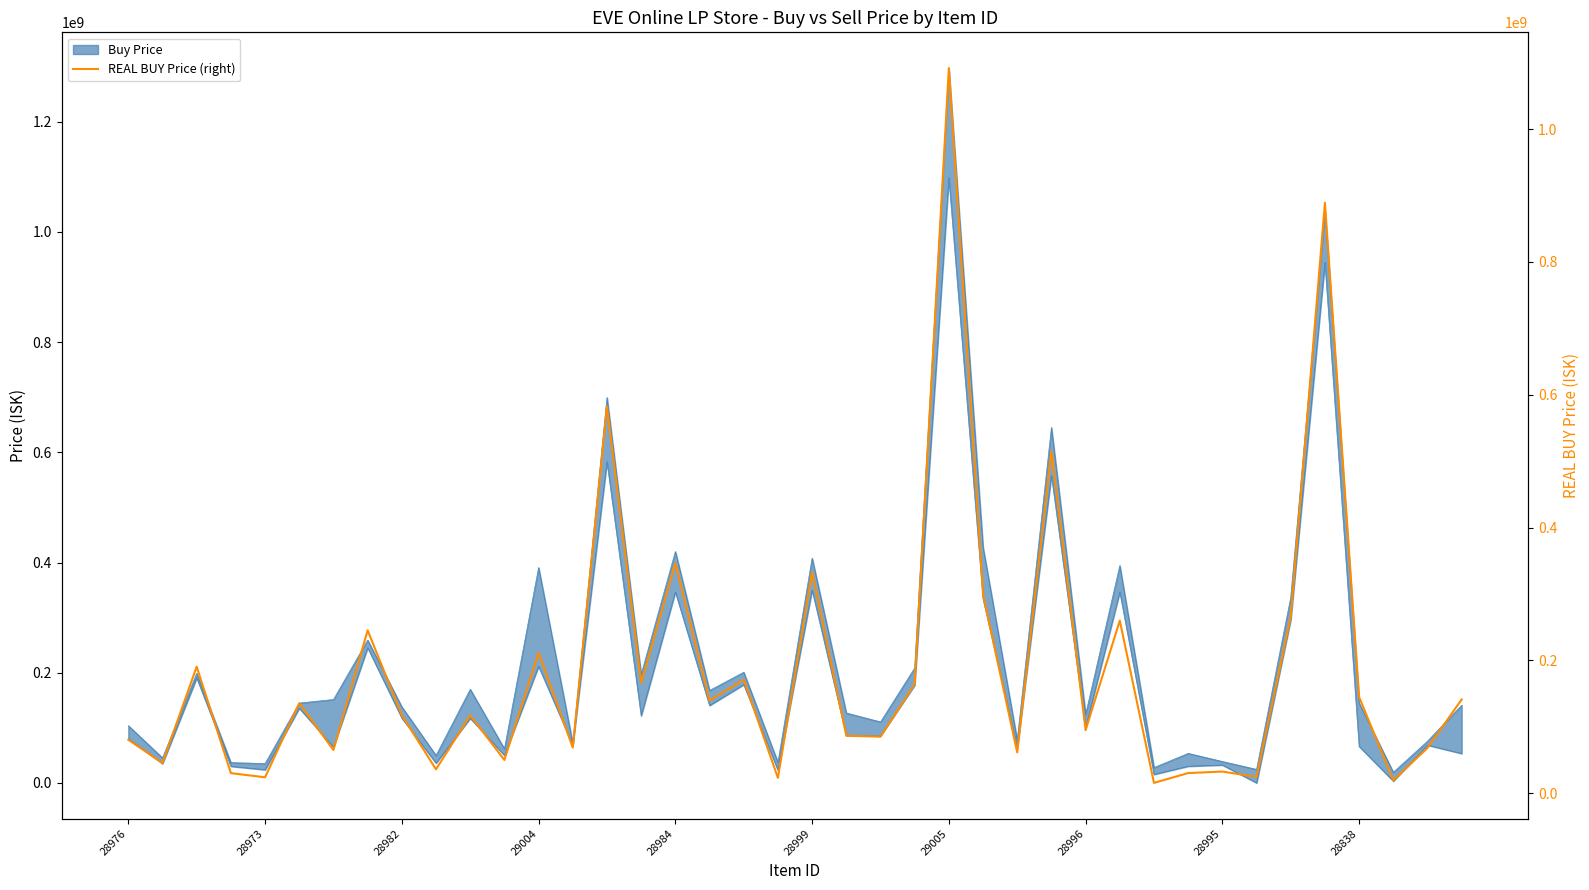

How many values are below 117500000?

20